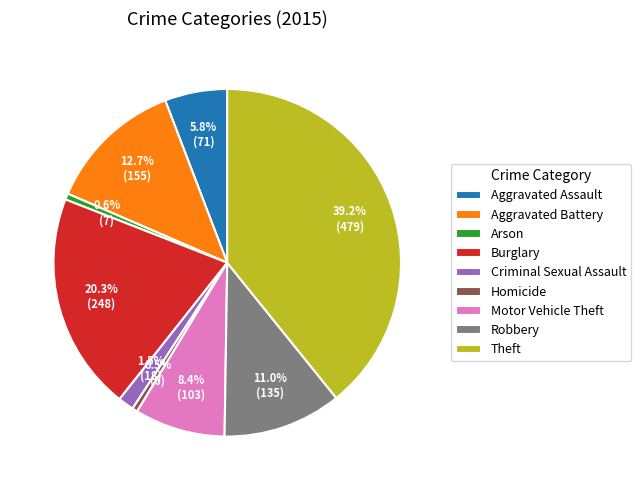

How much of the chart is everything except Homicide?

99.5%